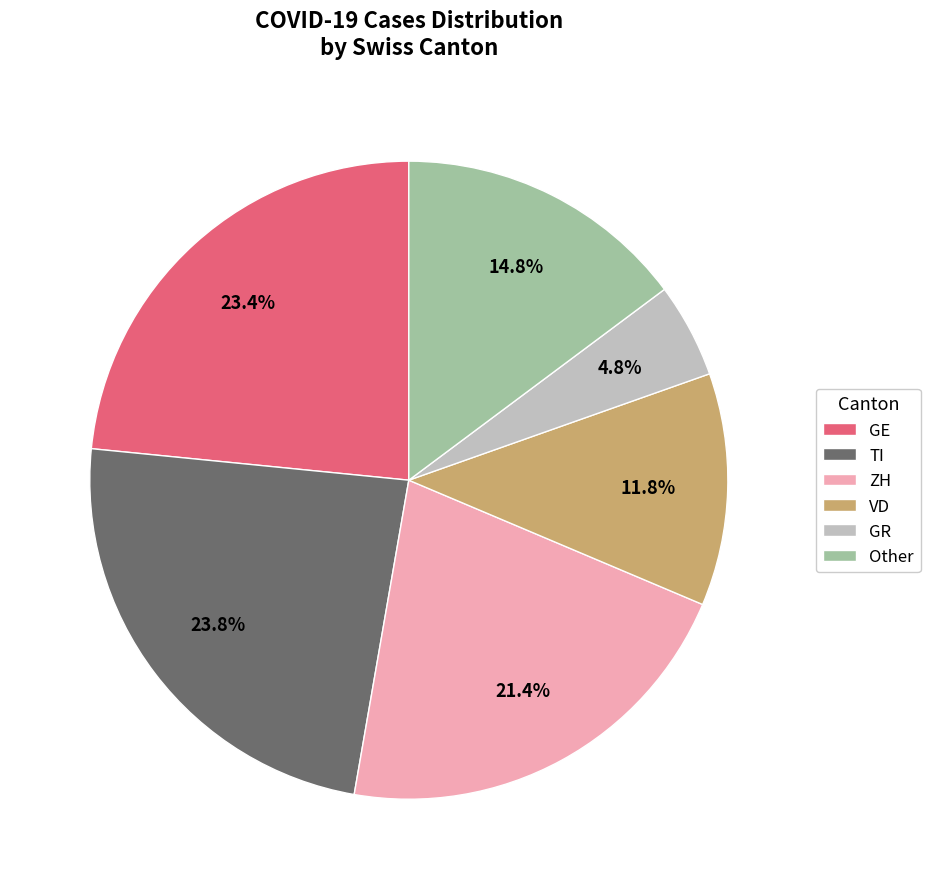

How many segments does this pie chart have?

6